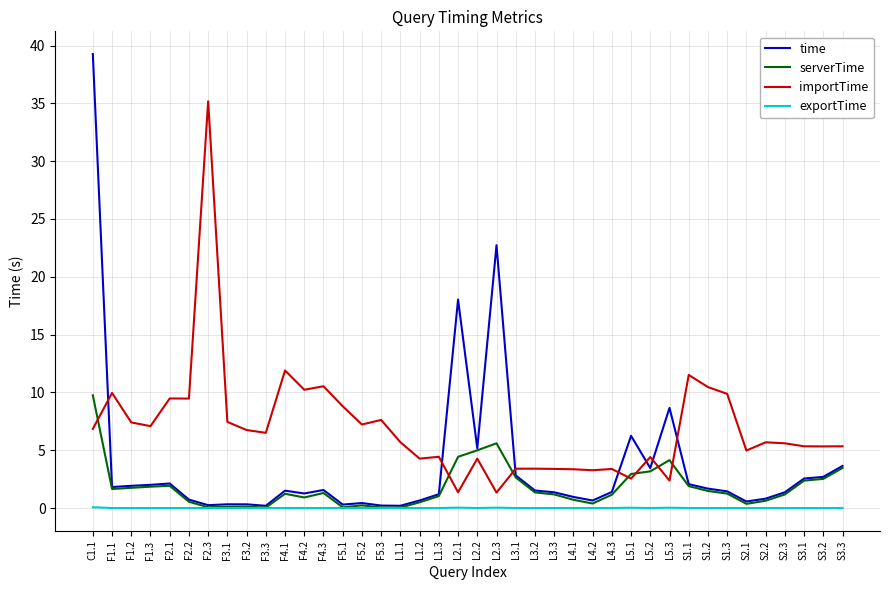

True or false: importTime and exportTime intersect in this chart.

False